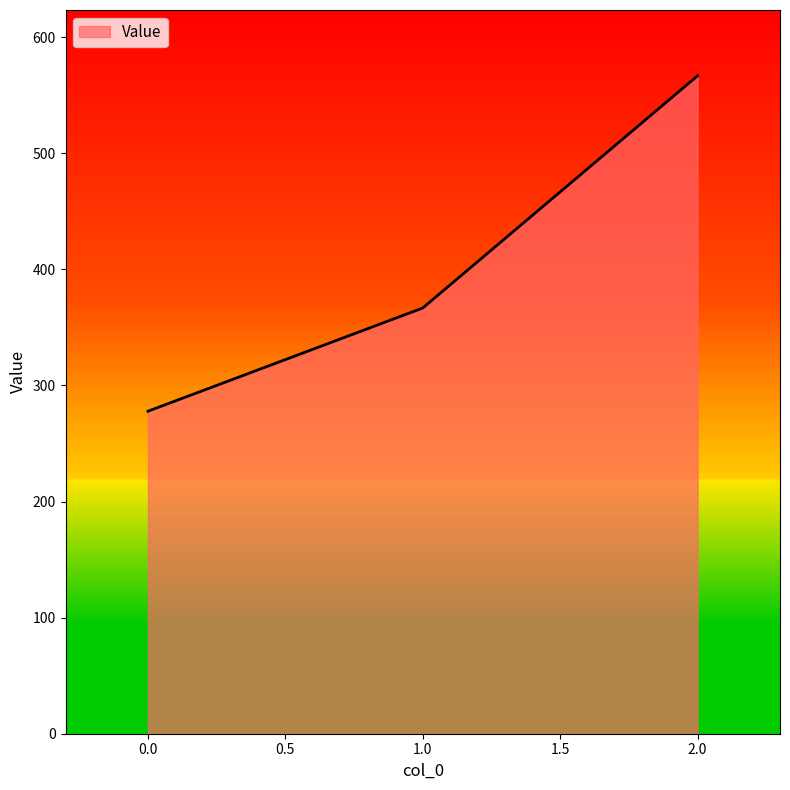

Read the value at 2.0.

566.7